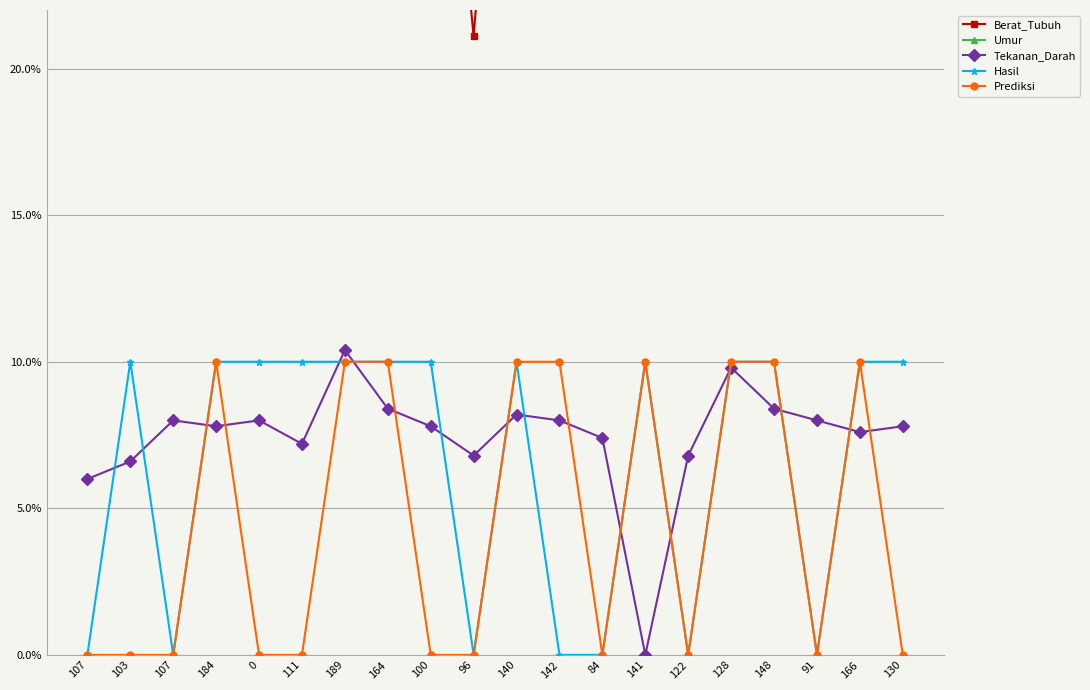

Which category has the highest value in the Hasil series?

103